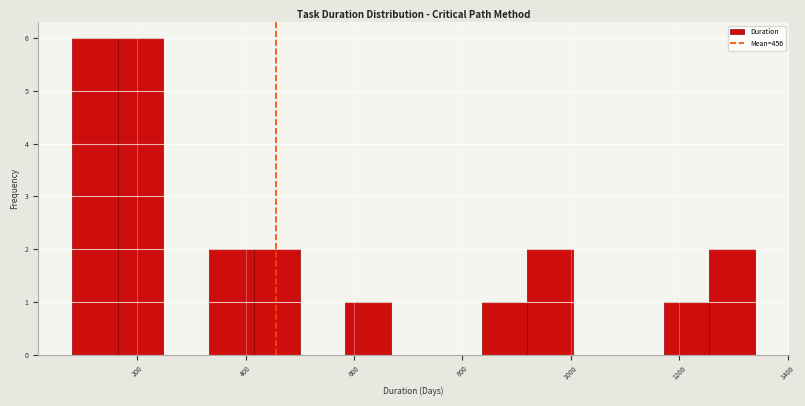

Reading left to right, transcribe this chart: for each bar, give the range it covers on the x-axis and its height. Neither the bar edges nor the heights are printed on the chart, so give them approximately, as read against the axes.

80 to 164: 6
164 to 248: 6
248 to 332: 0
332 to 416: 2
416 to 500: 2
500 to 584: 0
584 to 668: 1
668 to 752: 0
752 to 836: 0
836 to 920: 1
920 to 1004: 2
1004 to 1088: 0
1088 to 1172: 0
1172 to 1256: 1
1256 to 1340: 2